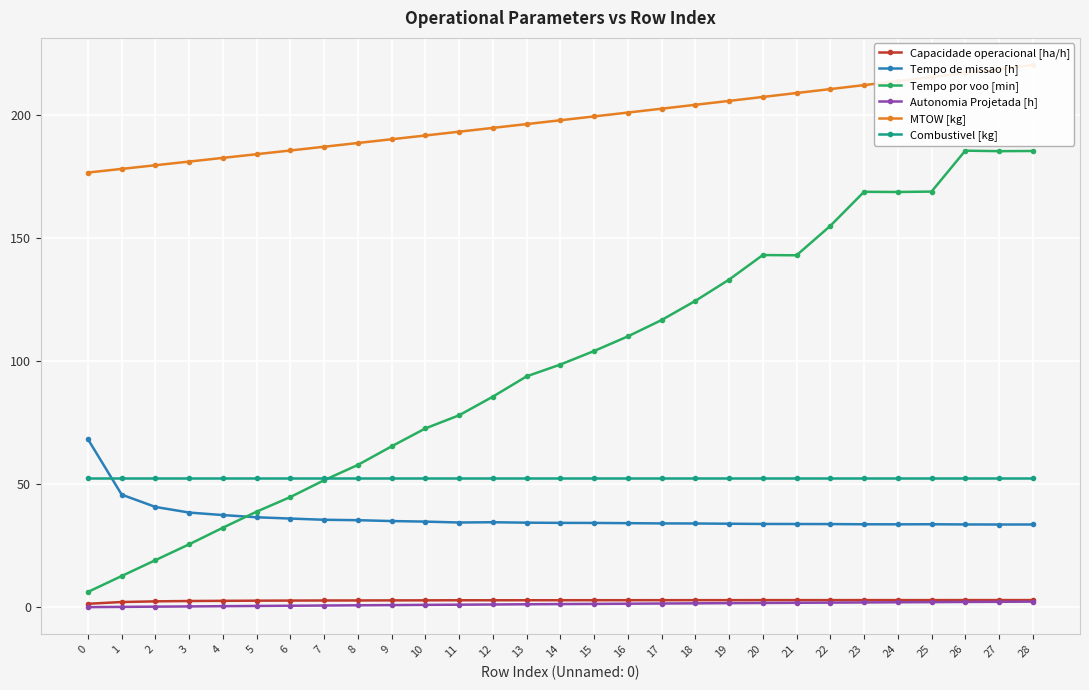

What is the minimum value for Tempo por voo [min]?

6.3